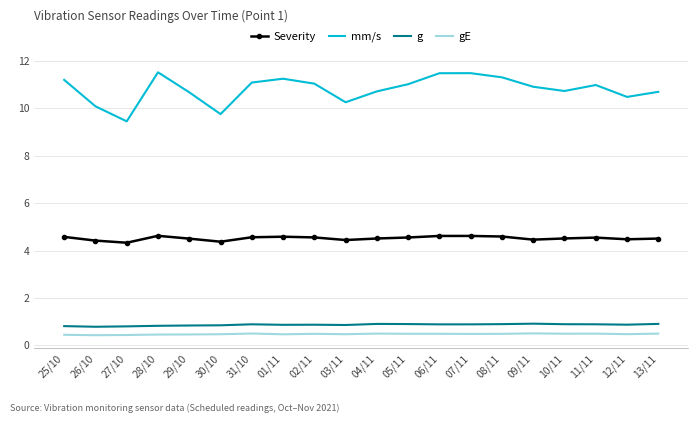

What is the maximum value for mm/s?

11.5